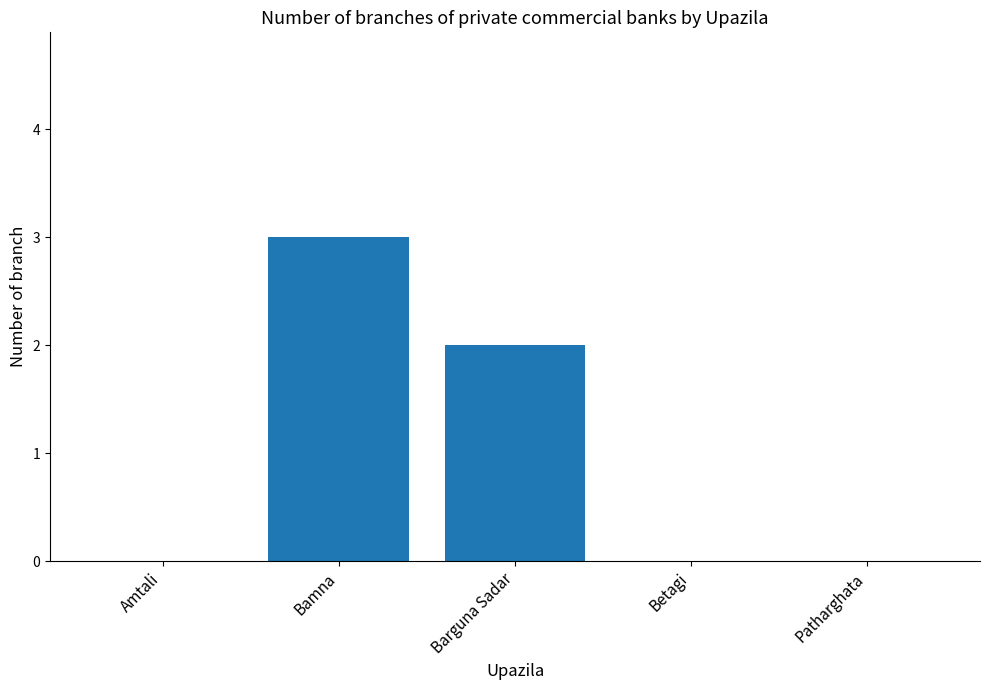

Are the bars horizontal?

No